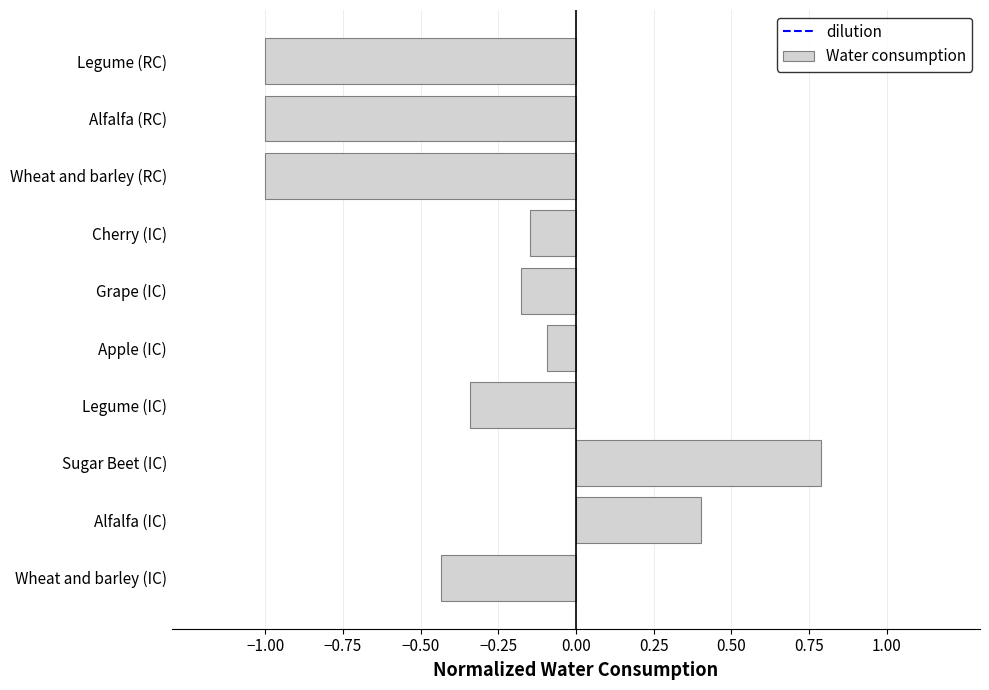

Which label corresponds to the largest value in the chart?

Sugar Beet (IC)